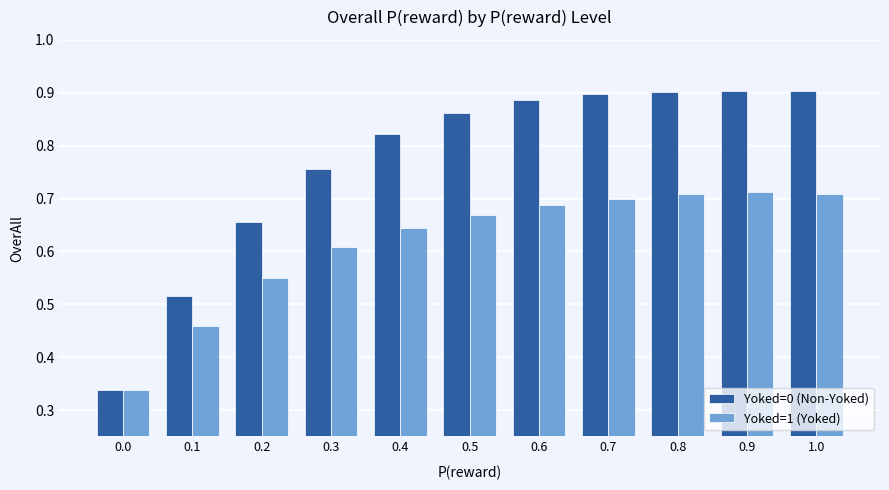

How many Yoked=1 (Yoked) values are between 0 and 1?

11